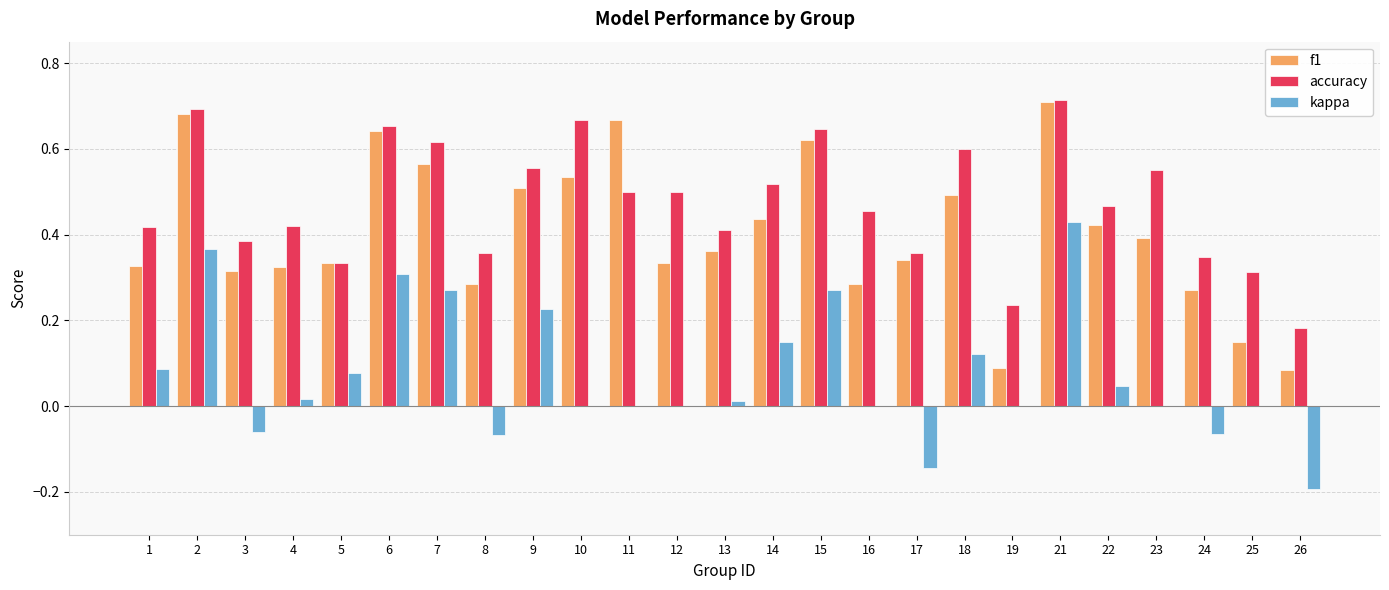

What are all the series names shown in the legend?

f1, accuracy, kappa